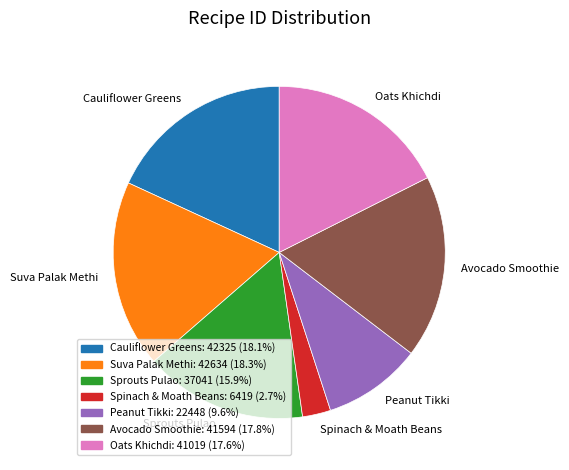

Approximately how many times larger is the value at Suva Palak Methi compared to Cauliflower Greens?

1.0